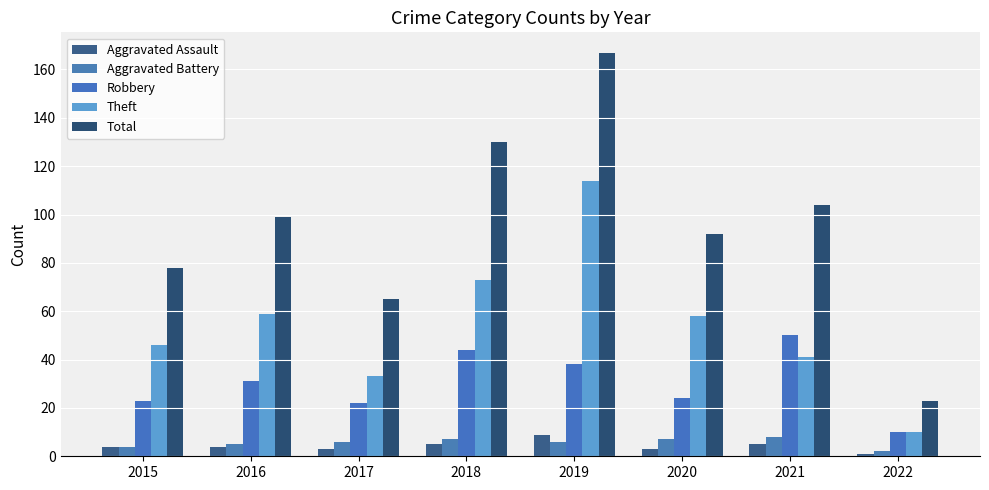

Is it true that Aggravated Assault equals 3 at 2020?

True